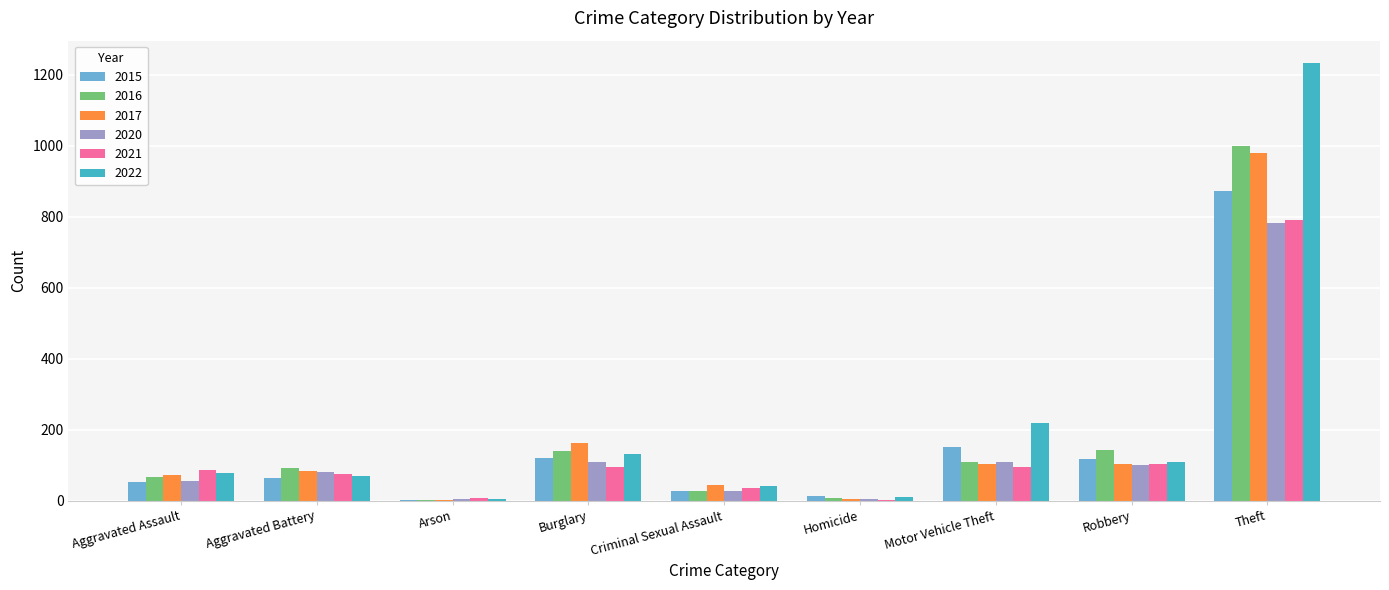

What value does the 2022 series have at Aggravated Assault?

78